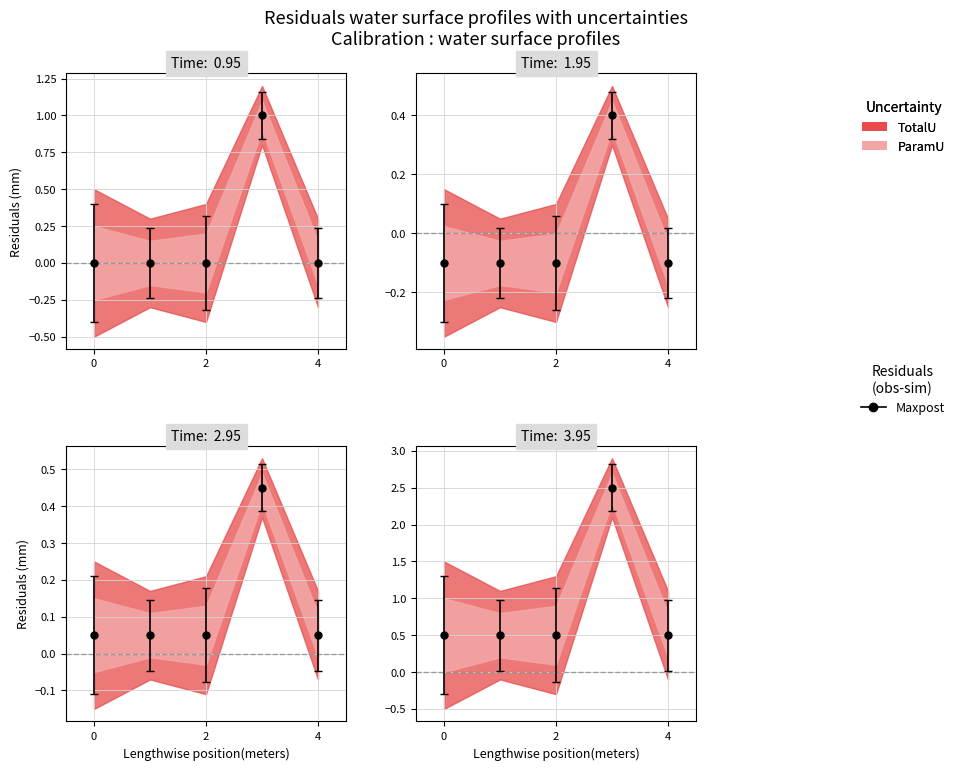

What is the minimum value for Base Min?

-0.1